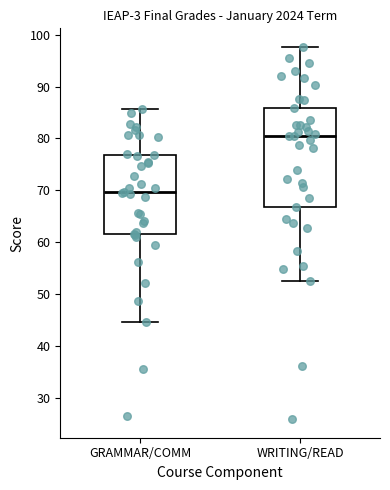

Comparing the boxes themselves (not the whiskers), which one is the tallest?

WRITING/READ